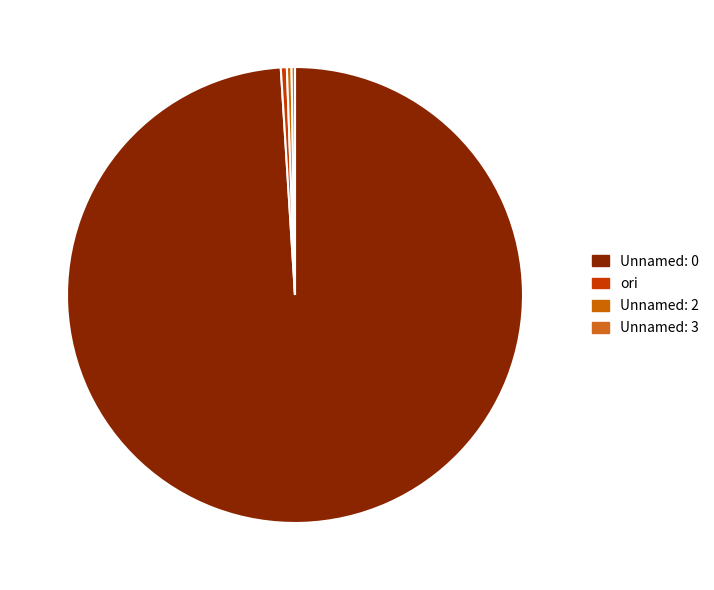

What is the smallest slice in the pie chart?

Unnamed: 3